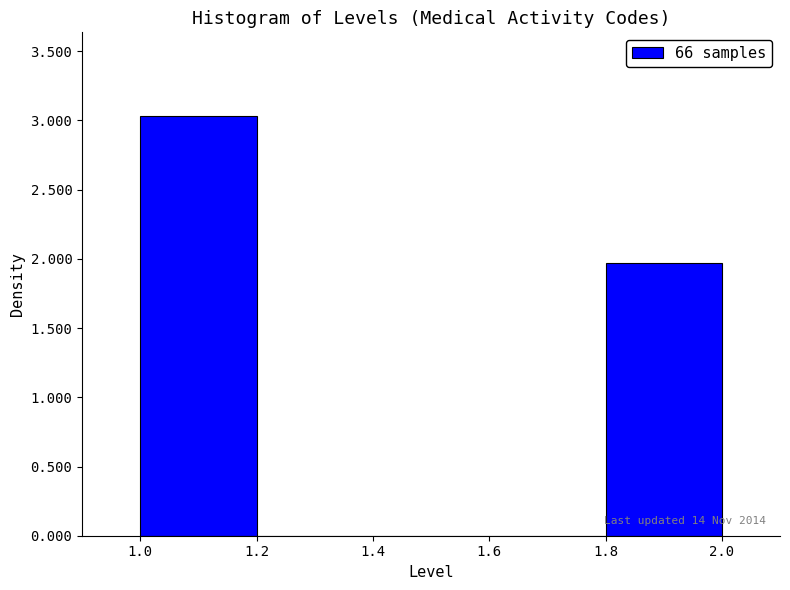

Which range on the x-axis has the tallest bar?

1.0 to 1.2